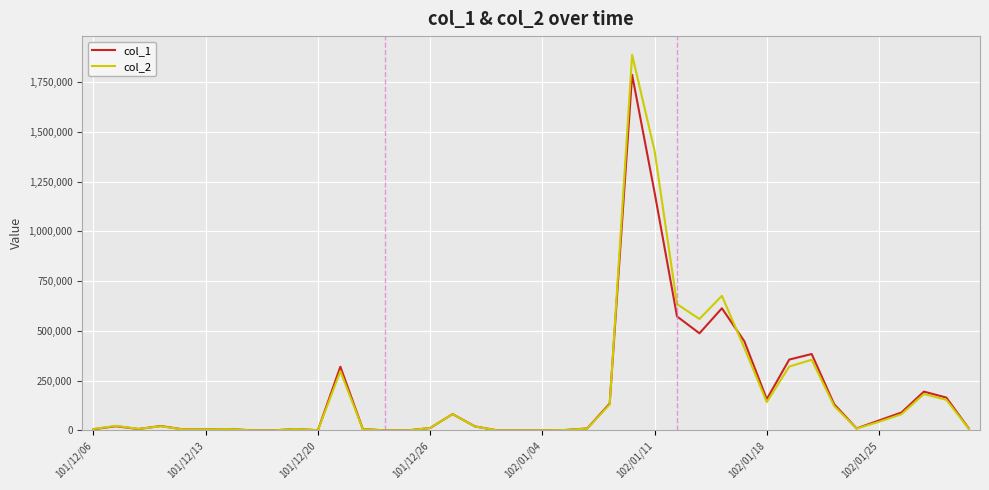

What is the difference between the second highest and second lowest values in the col_2 series?

1405520